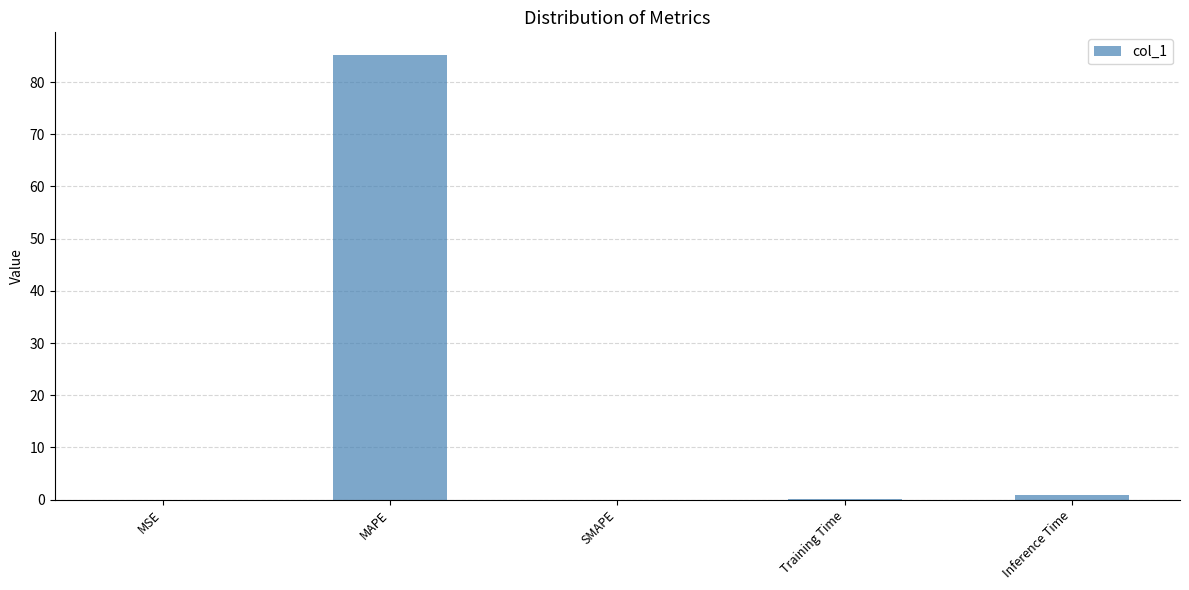

What is the change in value from MAPE to Inference Time?

-84.3